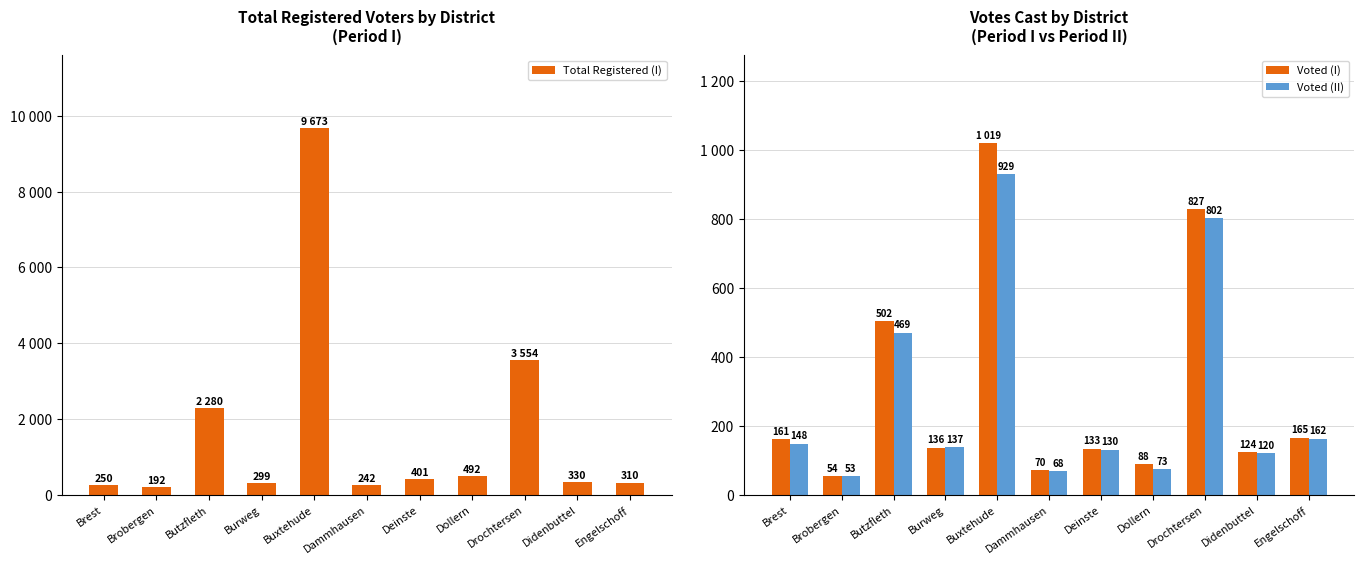

At how many categories does at least one series exceed 1970?

3